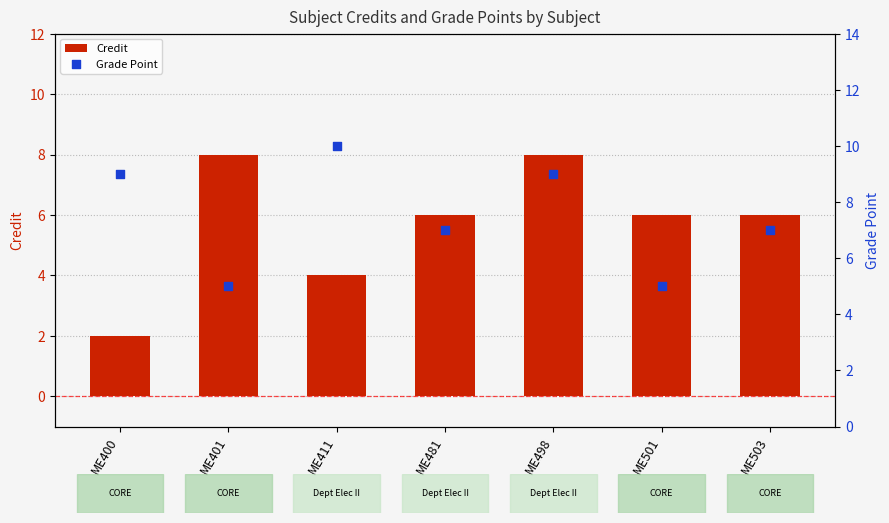

At which category is the sum across all series the highest?

ME498